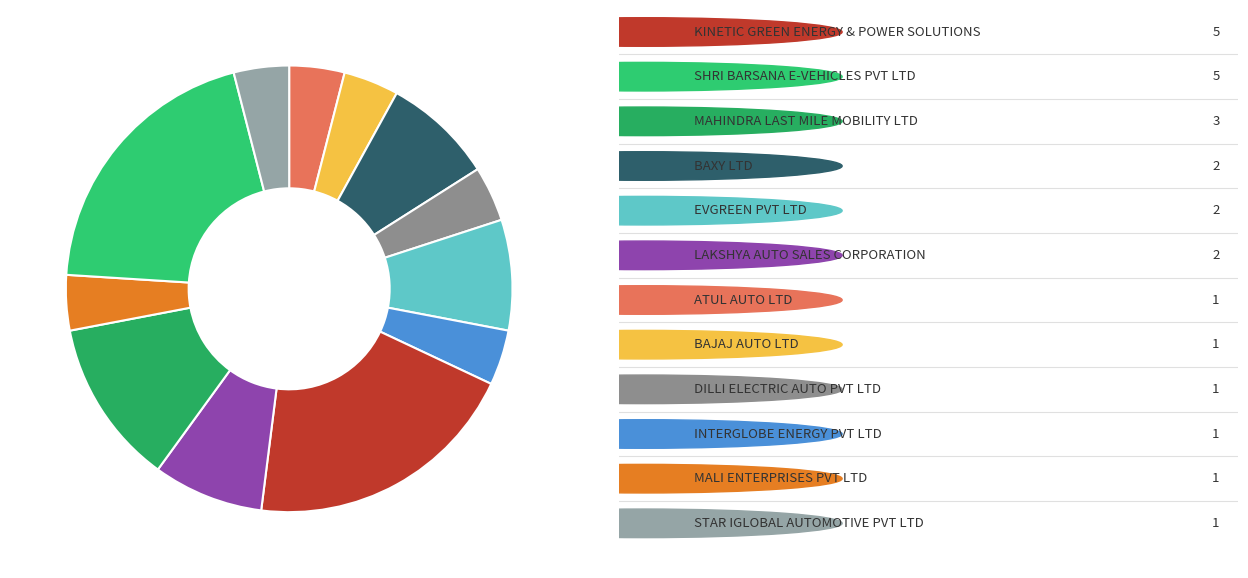

How many segments does this pie chart have?

12